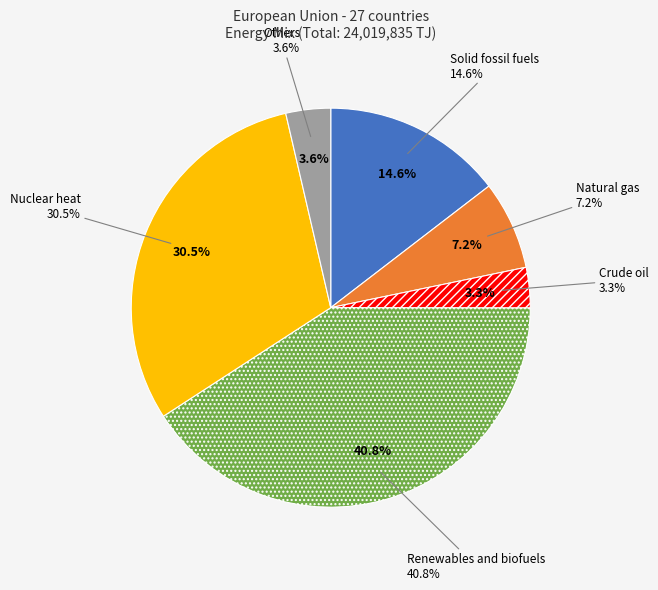

To the nearest percent, what is the difference between the Crude oil and Nuclear heat slice percentages?

27%